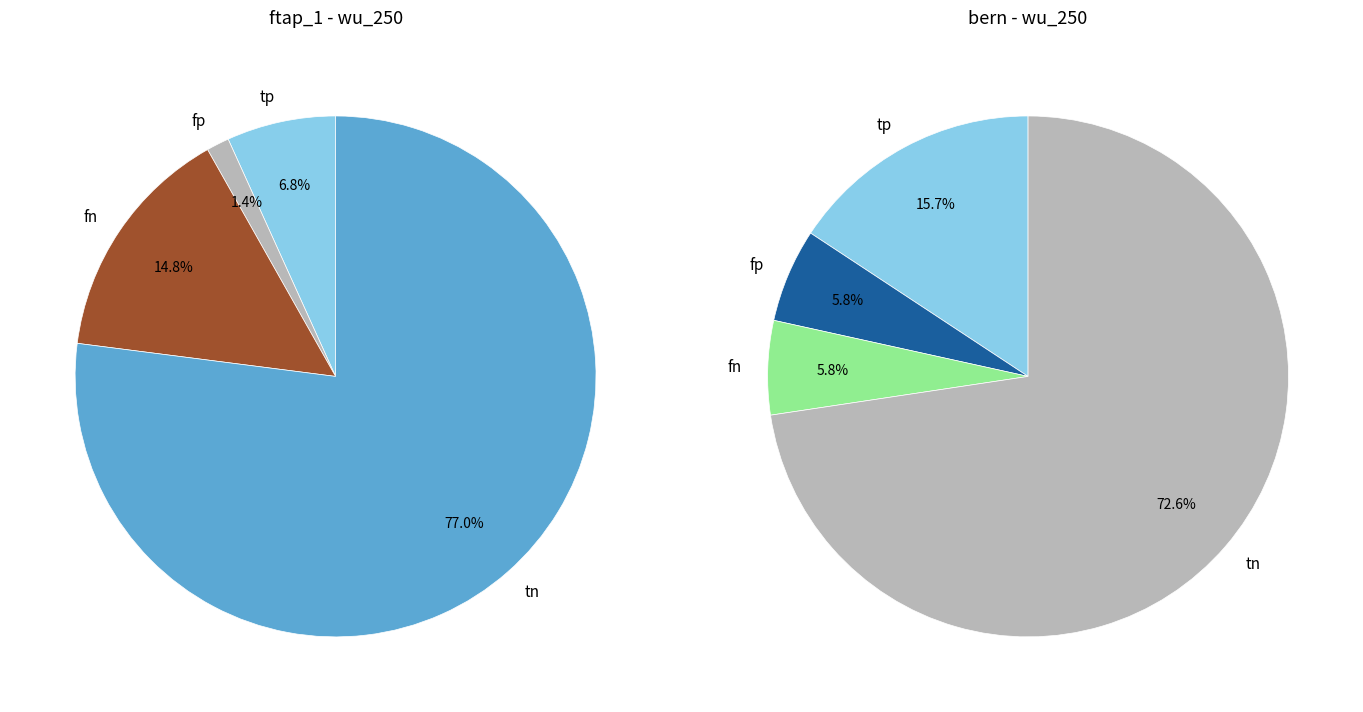

What is the majority slice?

tn